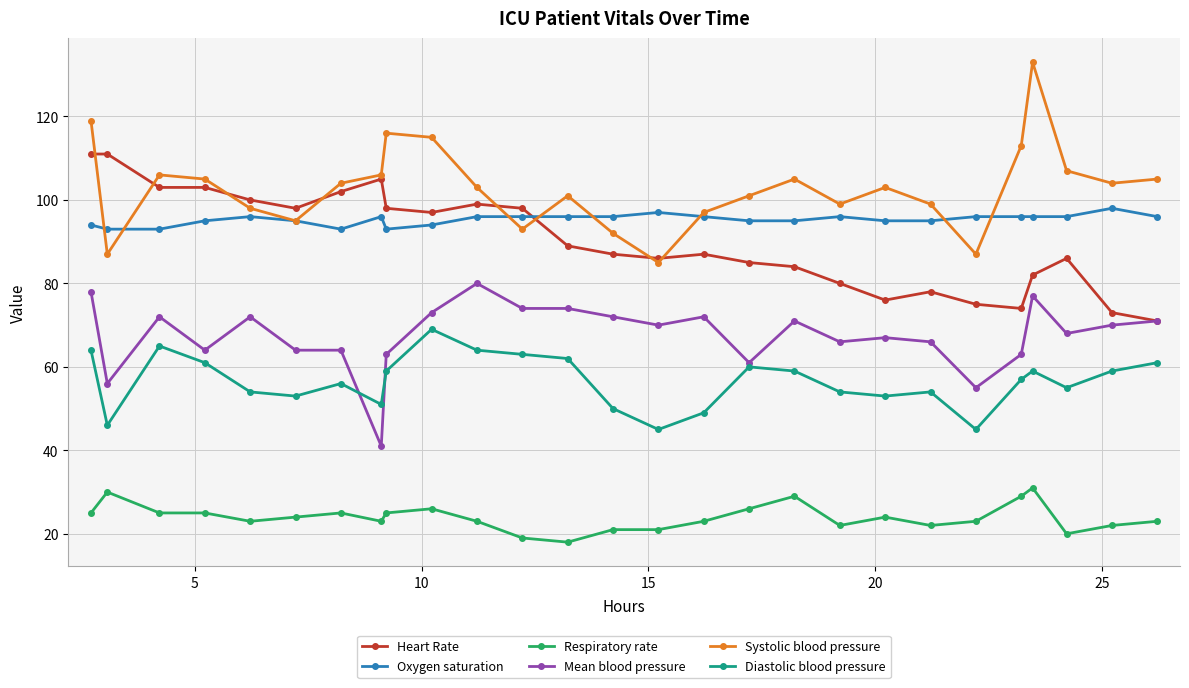

How many series are shown in this chart?

6